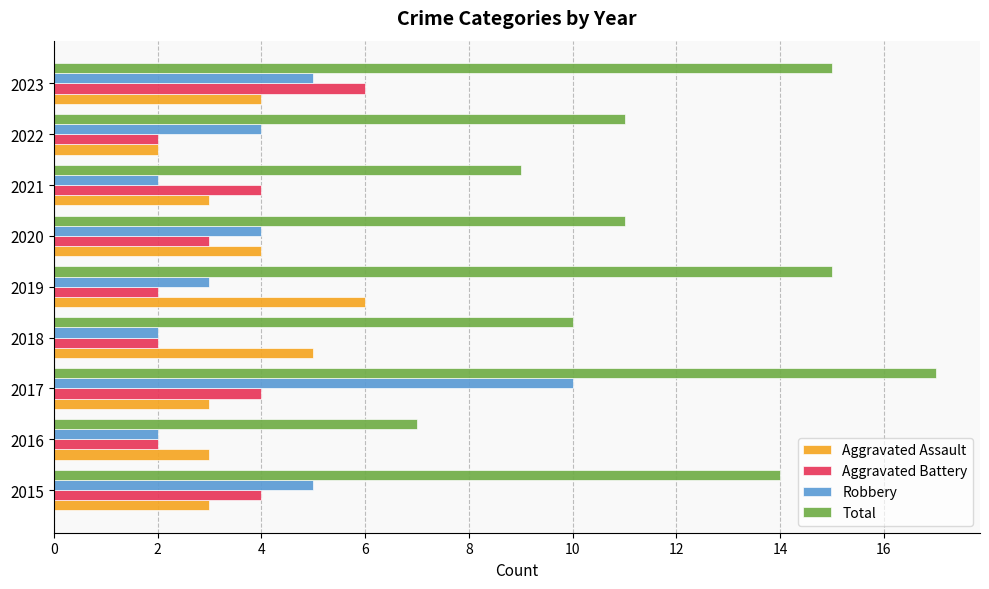

What is the spread (max minus min) of values at 2018?

8